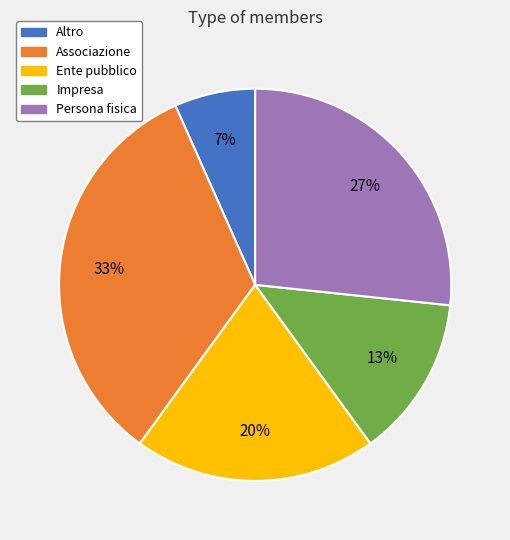

To the nearest percent, what is the difference between the Ente pubblico and Altro slice percentages?

13%